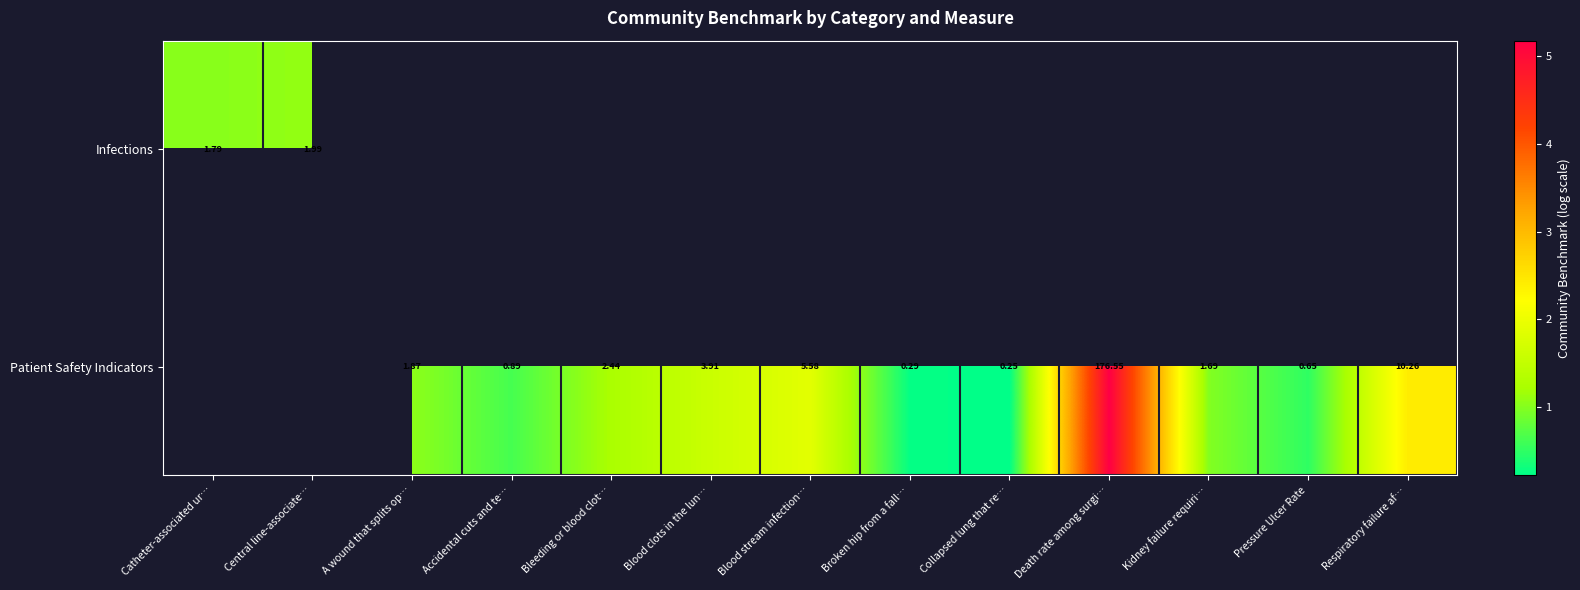

How many data points in Patient Safety Indicators are above 0?

11